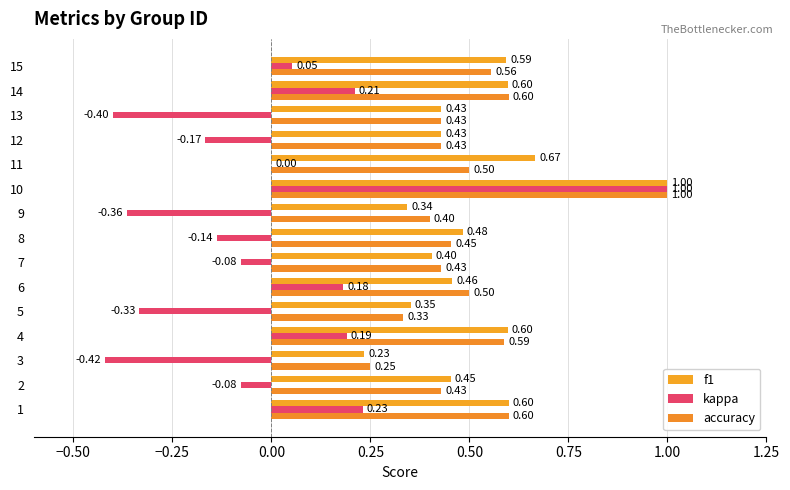

What is the minimum value shown in the chart?

-0.4